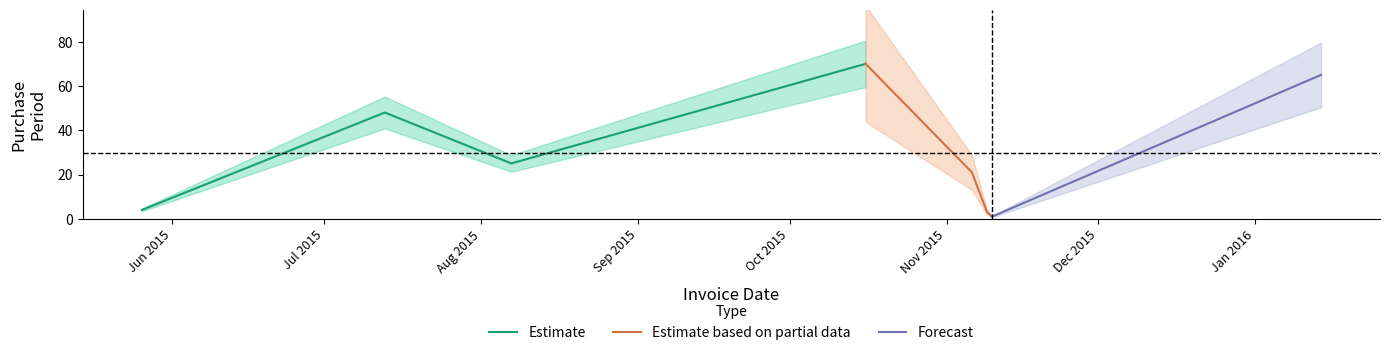

What is the label of the 1st point from the left?

2015-05-26